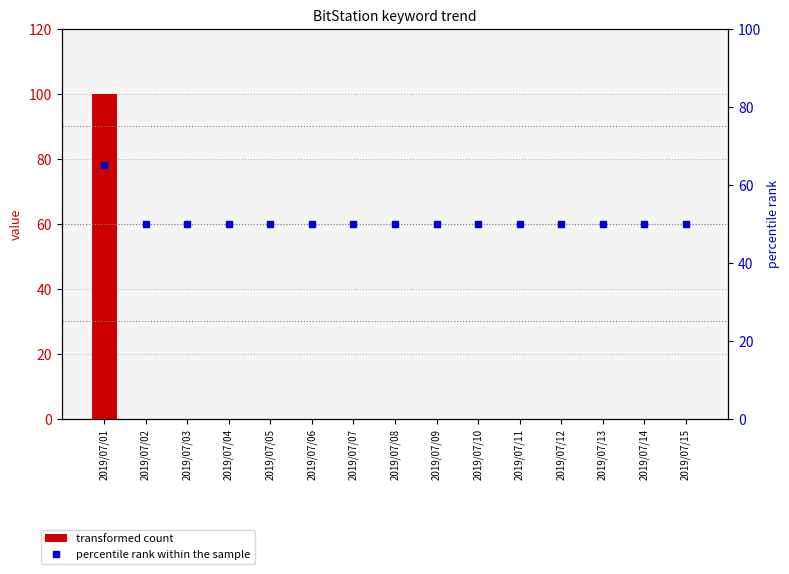

Which category has the lowest value across all series?

2019/07/02